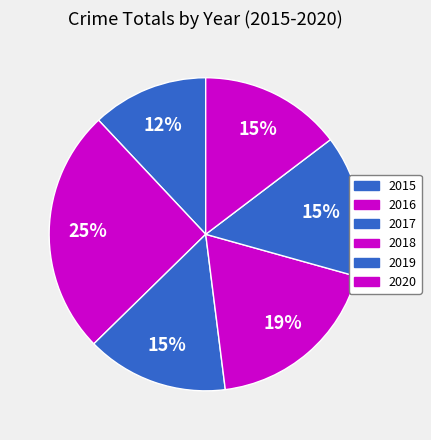

How many slices are in this pie chart?

6